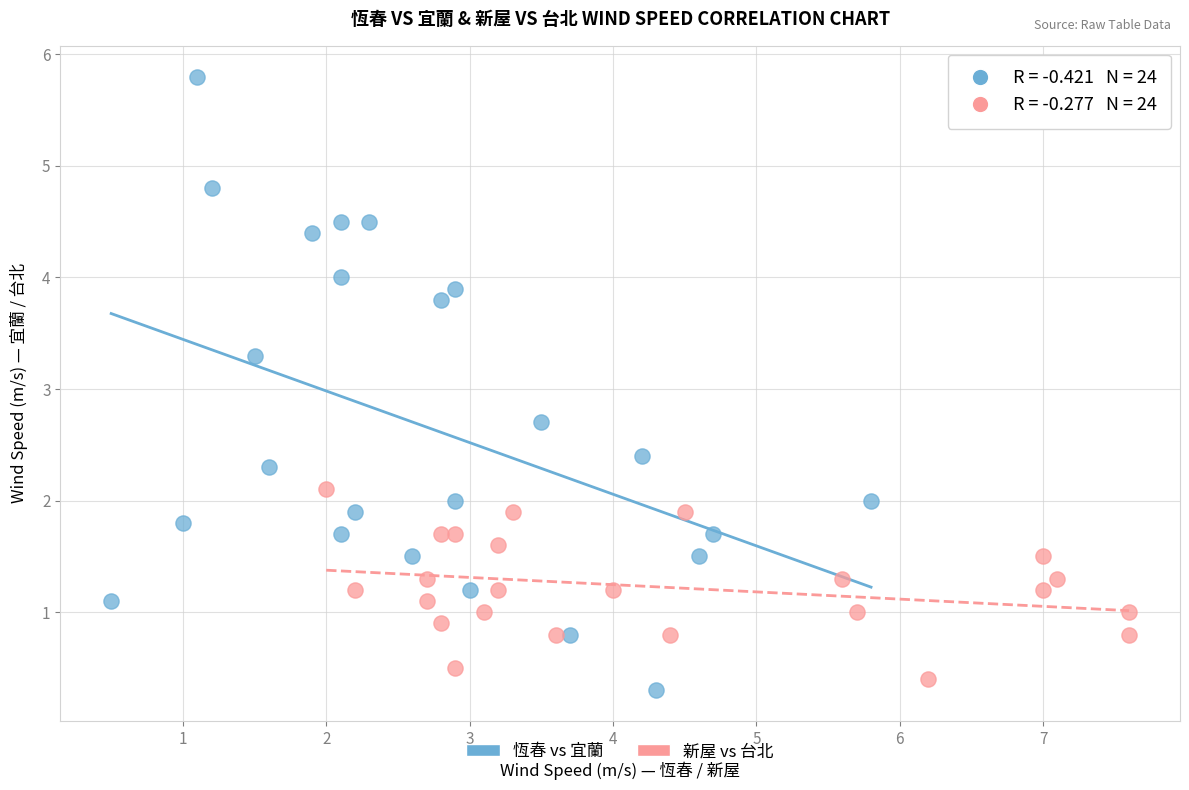

Which series reaches the maximum Y coordinate?

恆春 vs 宜蘭